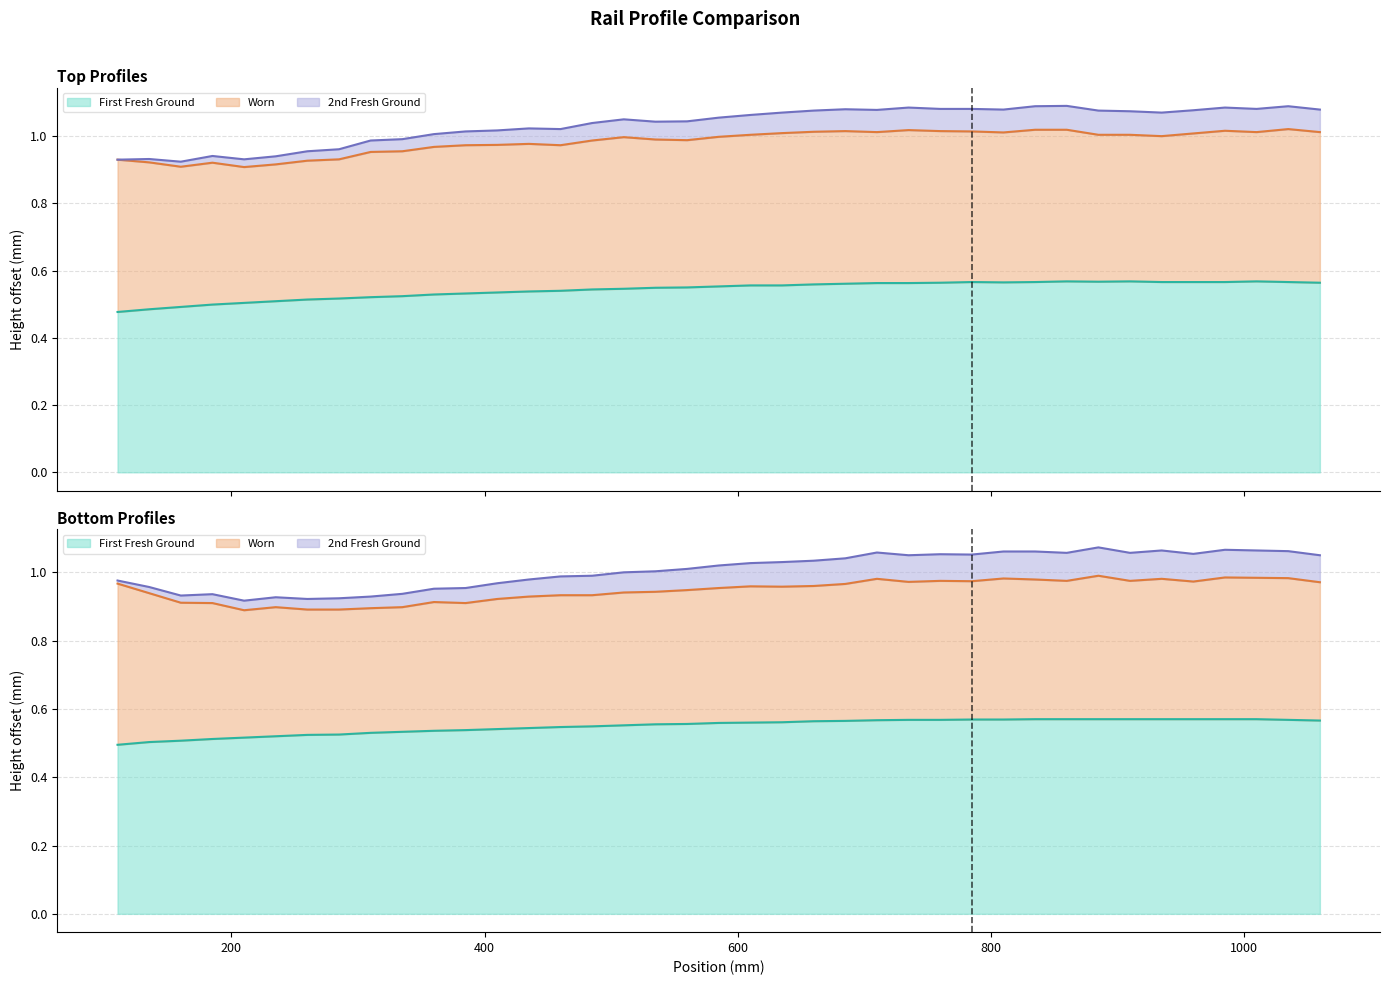

True or false: First Fresh Ground (Top) and 2nd Fresh Ground (Top) cross at least once.

False